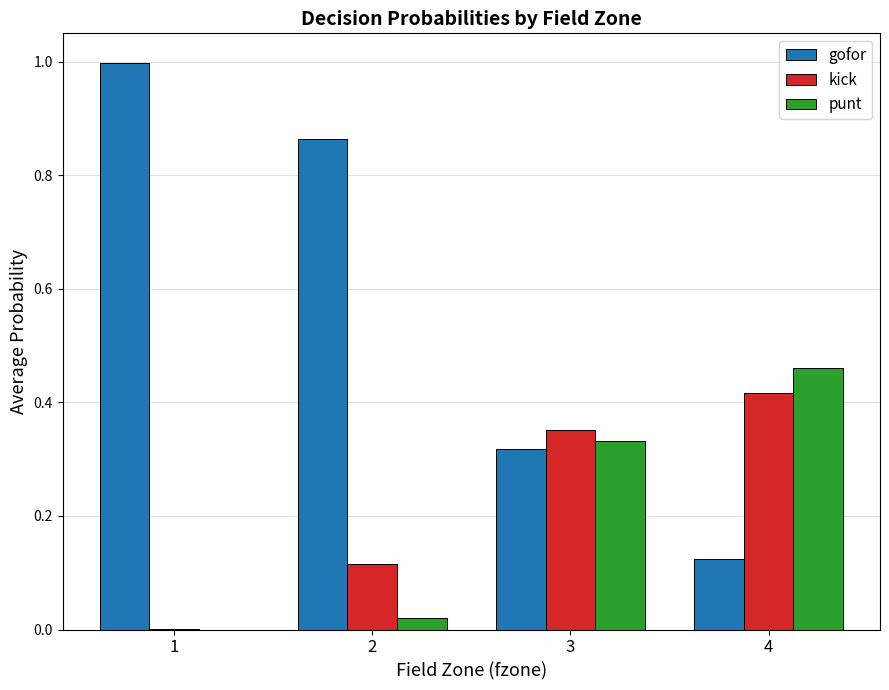

What is the greatest value displayed?

1.0